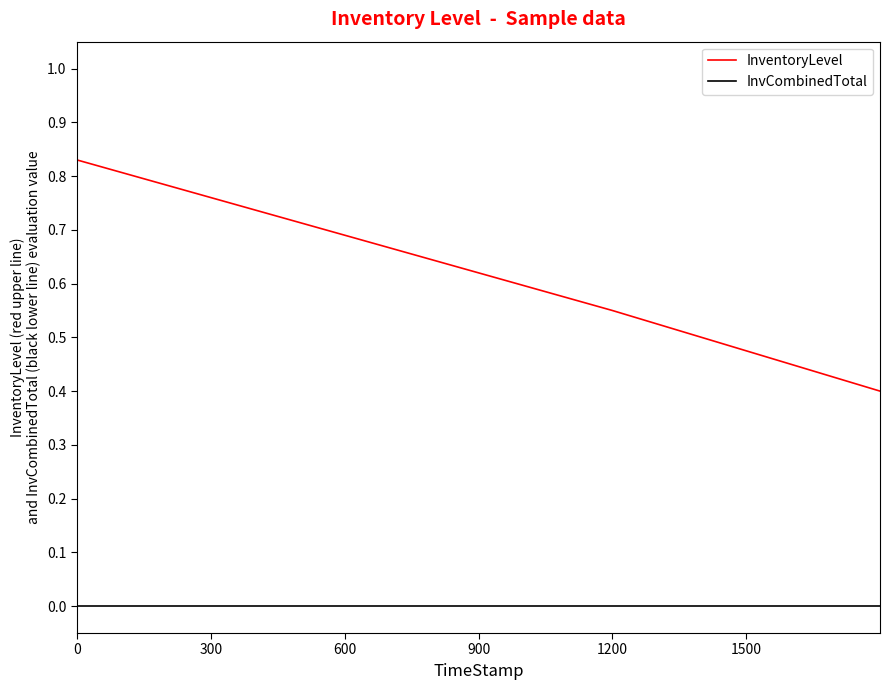

Which series has the widest spread of values?

InventoryLevel